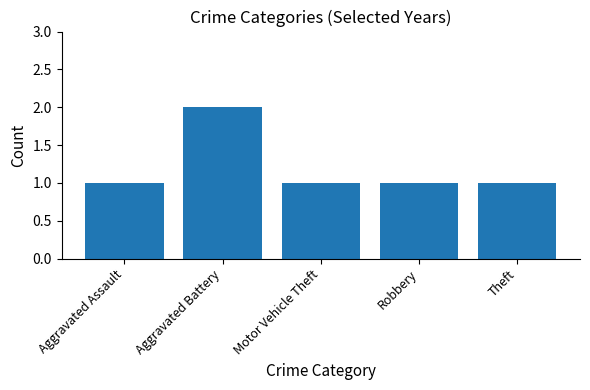

What position from the right is Theft?

1